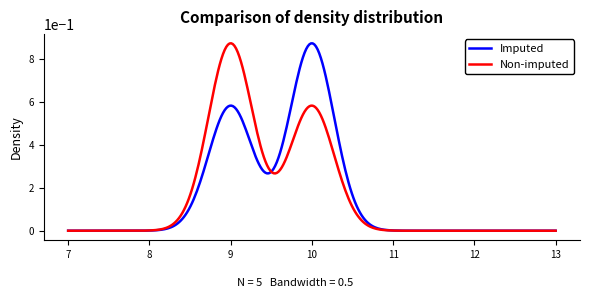

The value of Non-imputed at 13 is 0.0. True or false?

True